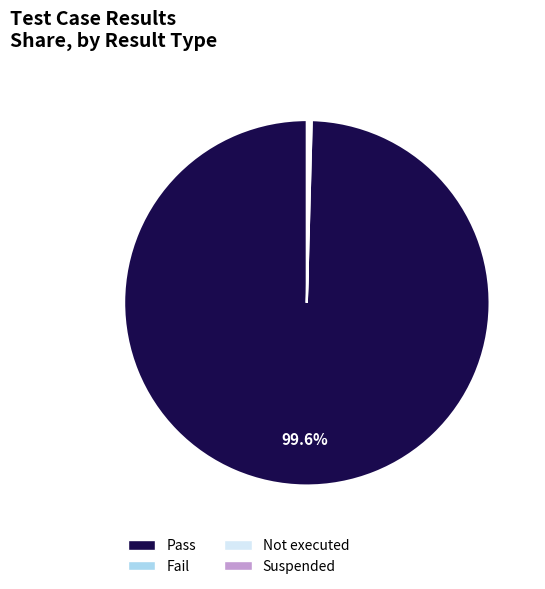

Is there a majority slice in this chart?

Yes